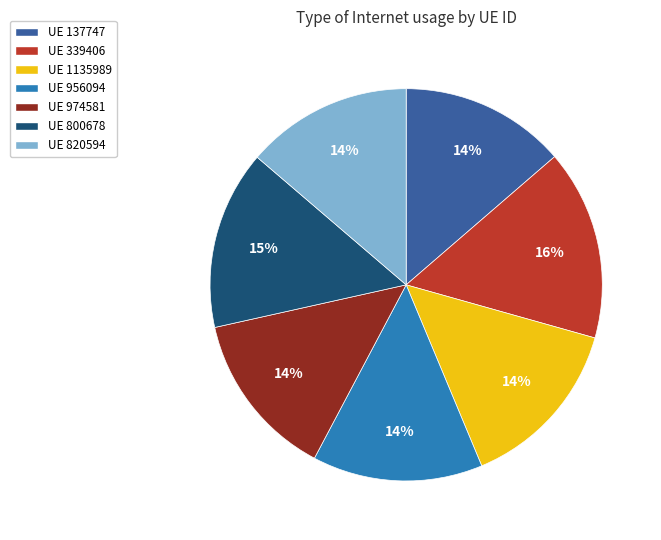

Is there any slice that represents more than half of the pie?

No